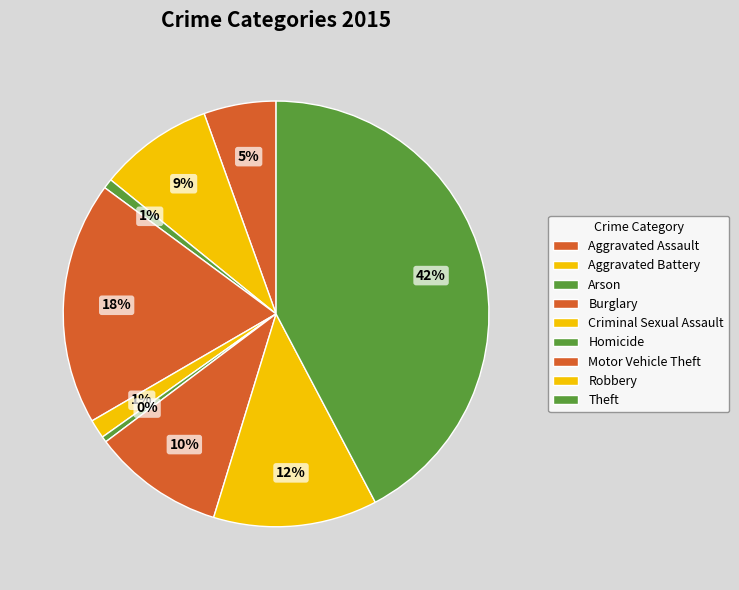

Is it true that Robbery is 25% of the pie?

False